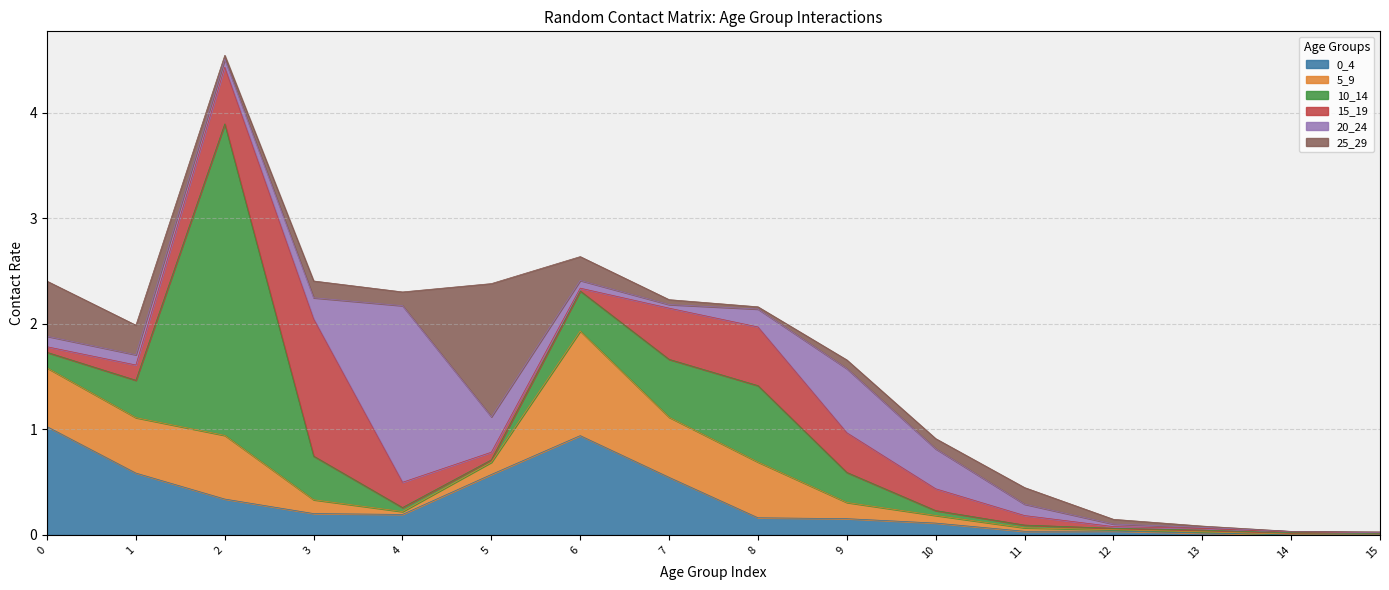

Which series has the largest range (max minus min)?

10_14